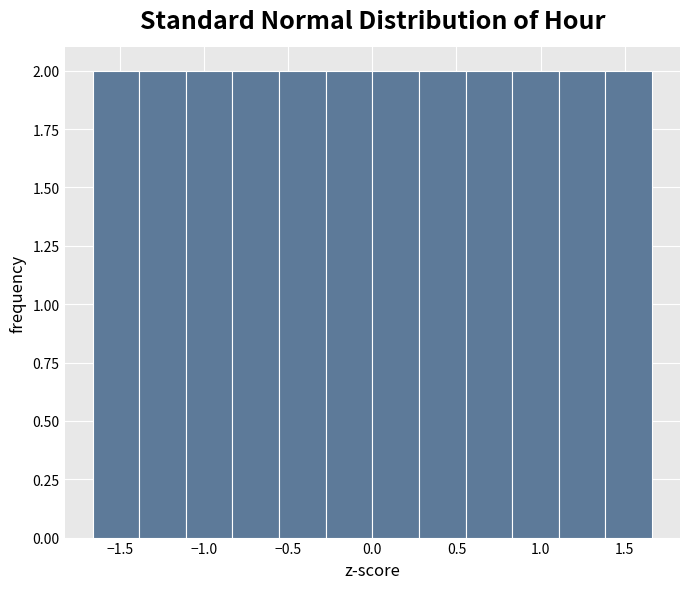

Reading left to right, transcribe this chart: for each bar, give the range it covers on the x-axis and its height. Neither the bar edges nor the heights are printed on the chart, so give them approximately, as read against the axes.

-1.65 to -1.40: 2
-1.40 to -1.10: 2
-1.10 to -0.85: 2
-0.85 to -0.55: 2
-0.55 to -0.30: 2
-0.30 to 0.00: 2
0.00 to 0.30: 2
0.30 to 0.55: 2
0.55 to 0.85: 2
0.85 to 1.10: 2
1.10 to 1.40: 2
1.40 to 1.65: 2